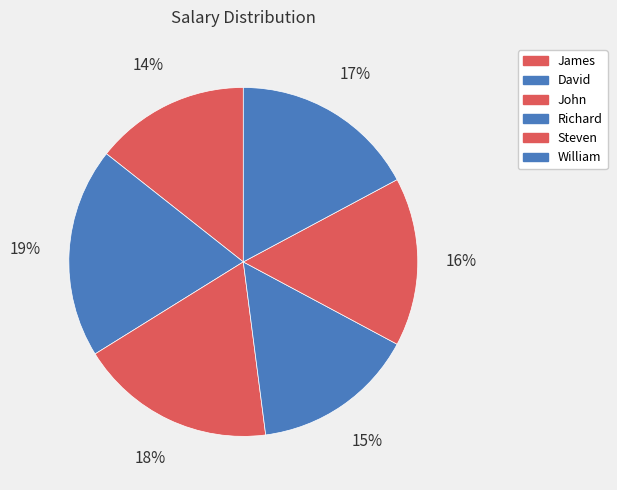

True or false: David accounts for 19% of the total.

True